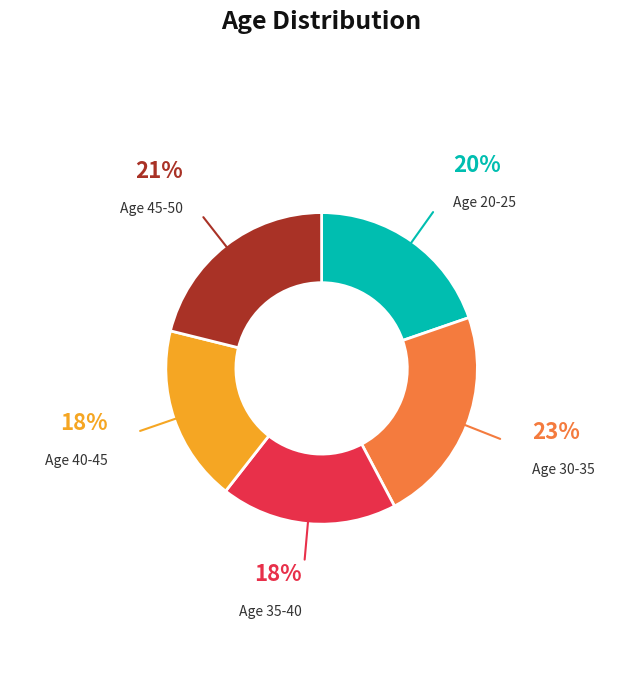

To the nearest percent, what is the average slice percentage?

20%